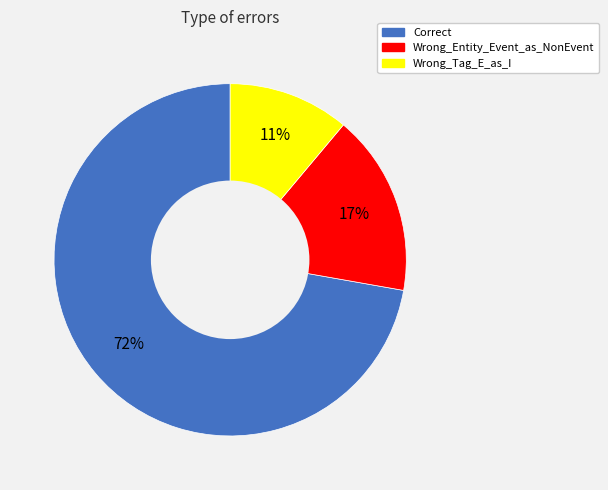

How many slices are in this pie chart?

3